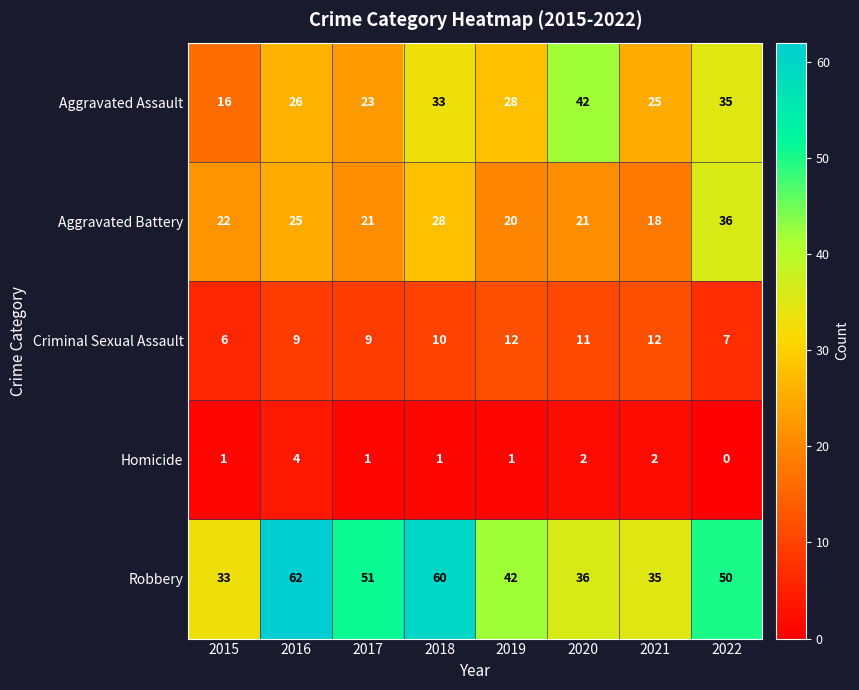

What is the difference between the Aggravated Assault values at 2019 and 2018?

5